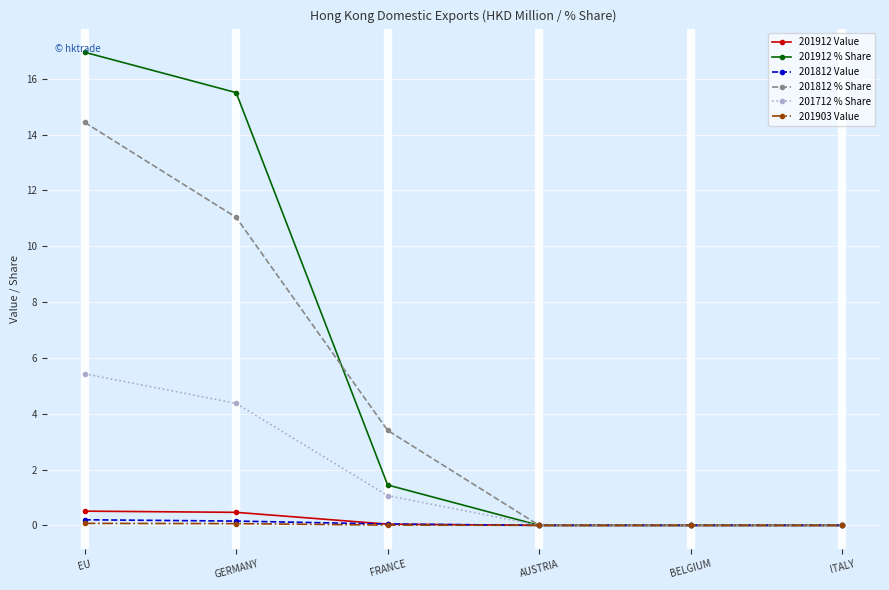

The value of 201912 % Share at ITALY is 0.0. True or false?

True